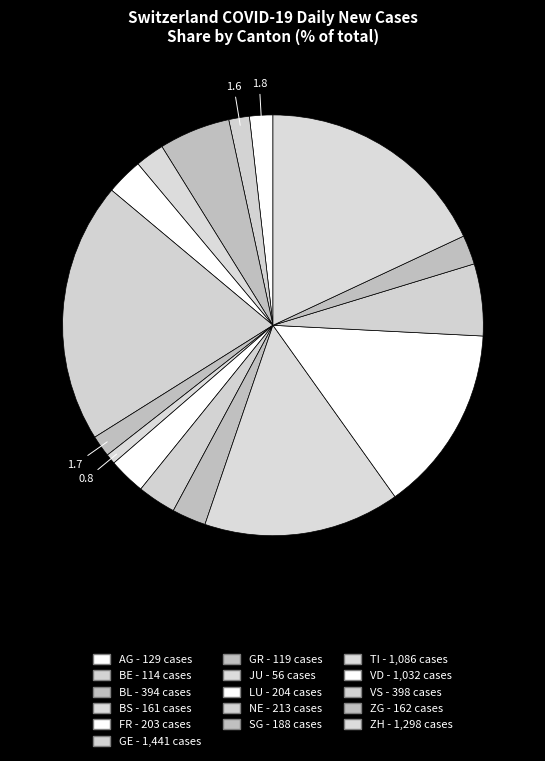

Rank the categories by value from lowest to highest.

JU, BE, GR, AG, BS, ZG, SG, FR, LU, NE, BL, VS, VD, TI, ZH, GE